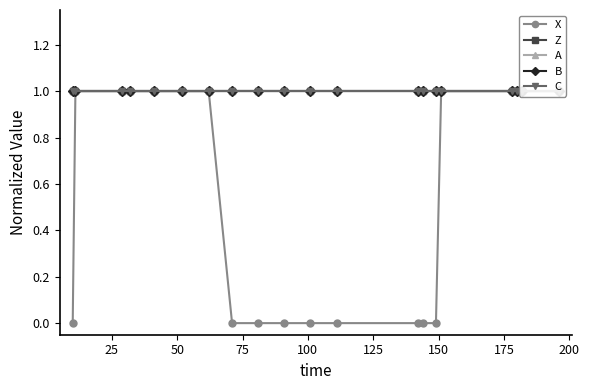

What is the greatest value displayed?

1